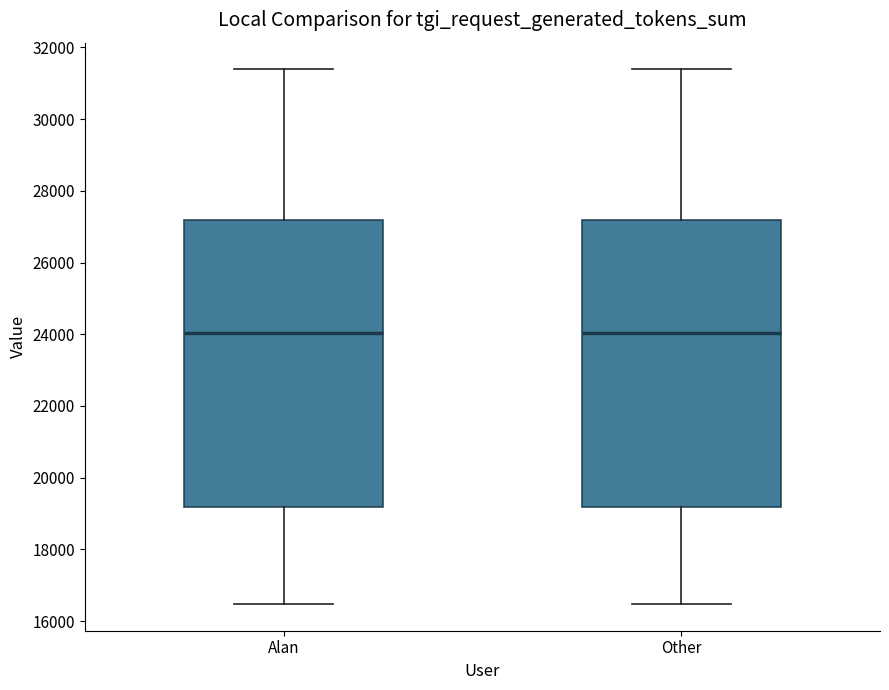

Reading left to right, transcribe this box plot: for each box, give where its median line is, the range the box spans, and where its two whiskers end, as read against the y-axis. The values are not printed on the chart, so give them approximately, as read against the axis.

Alan: median 24000, box 19200 to 27200, whiskers 16400 to 31400
Other: median 24000, box 19200 to 27200, whiskers 16400 to 31400